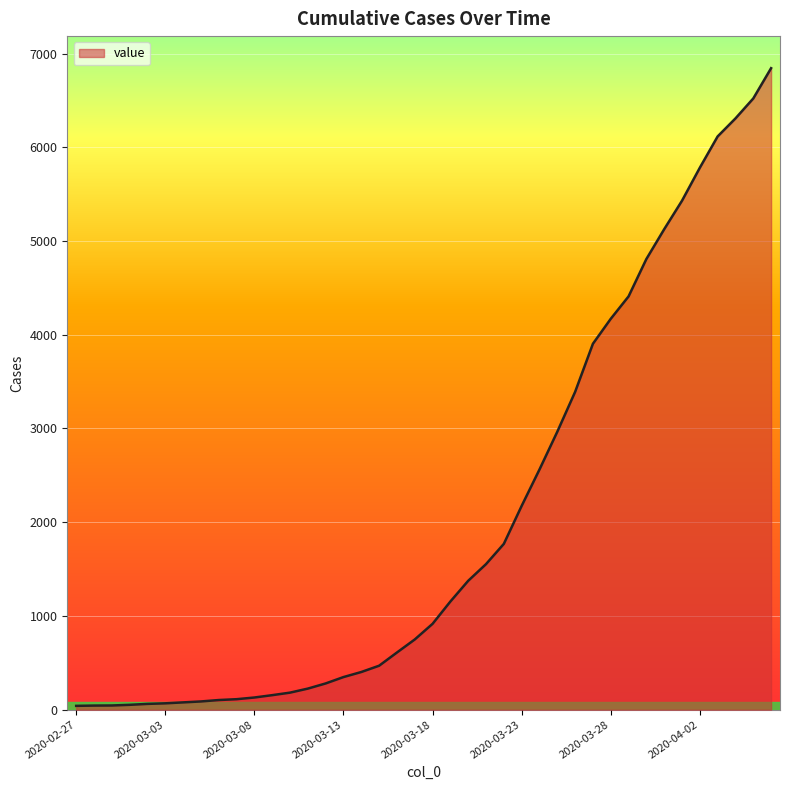

What is the maximum value shown in the chart?

6844